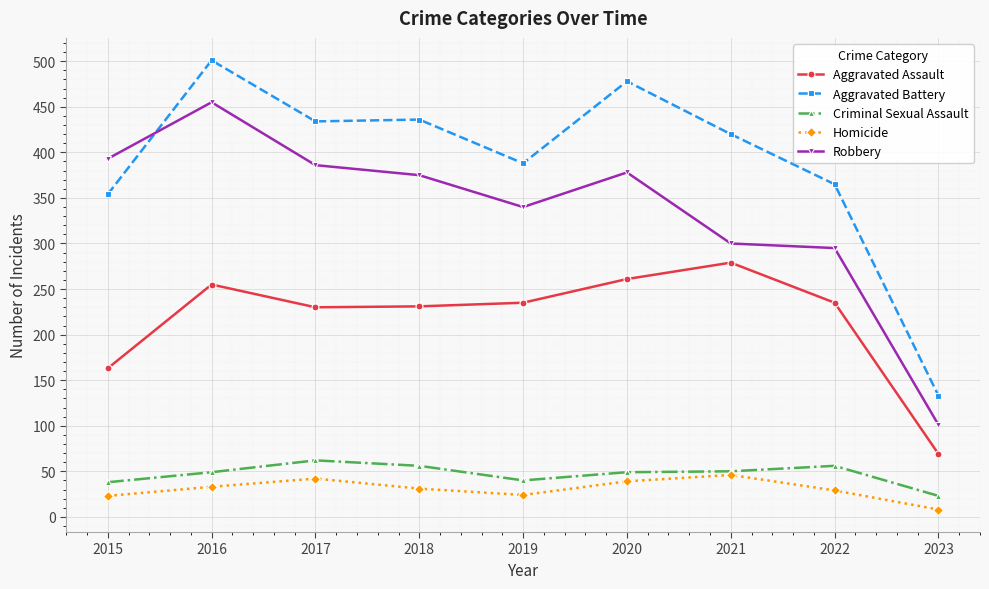

What is the difference between the maximum and minimum values in the Criminal Sexual Assault series?

39